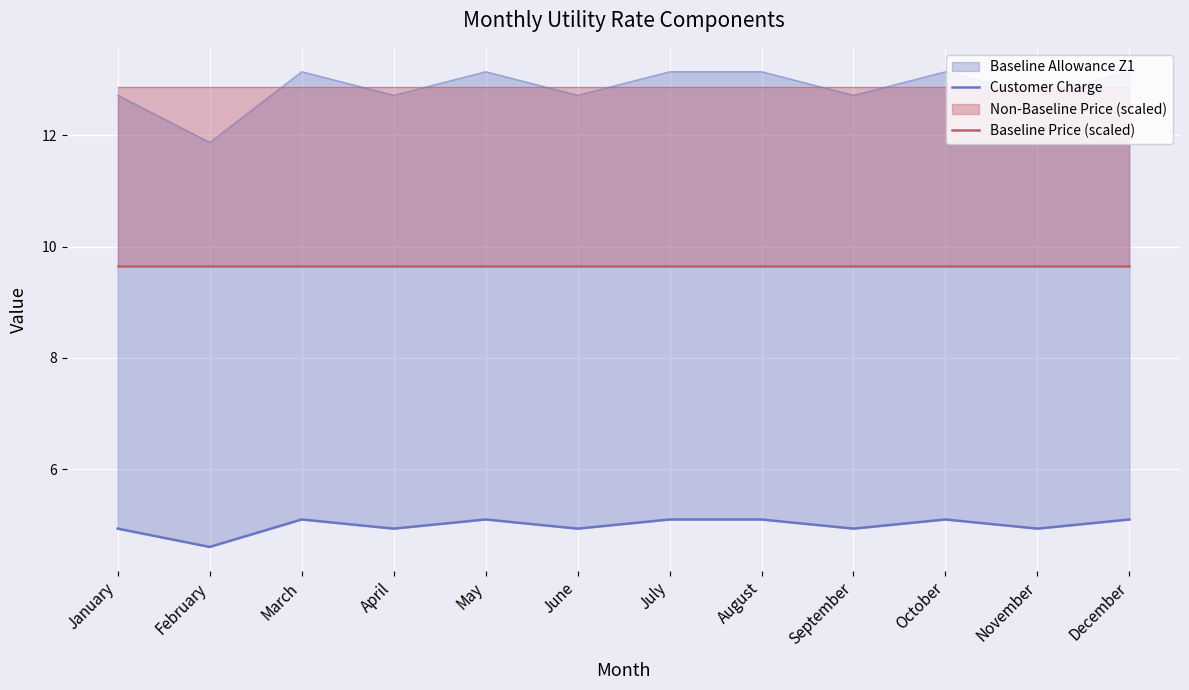

How many interior local peaks does the Customer Charge series have?

3